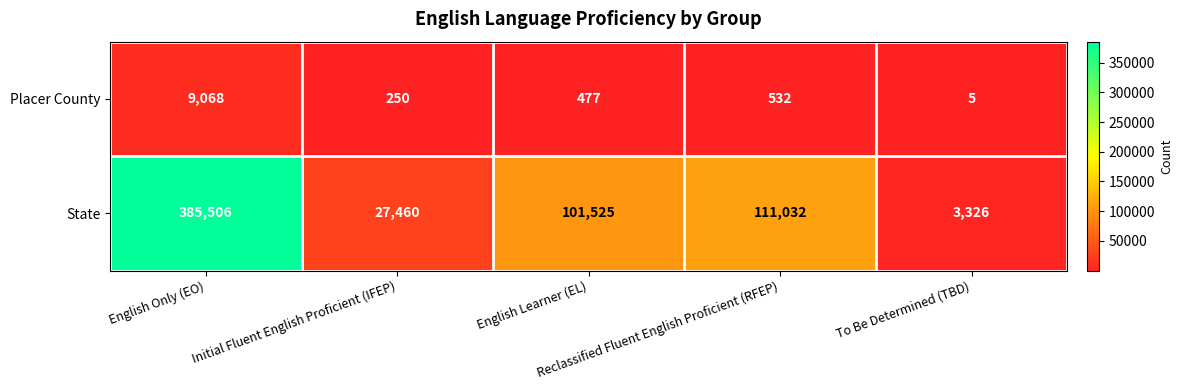

What is the difference between the second highest and minimum values in the State series?

107706